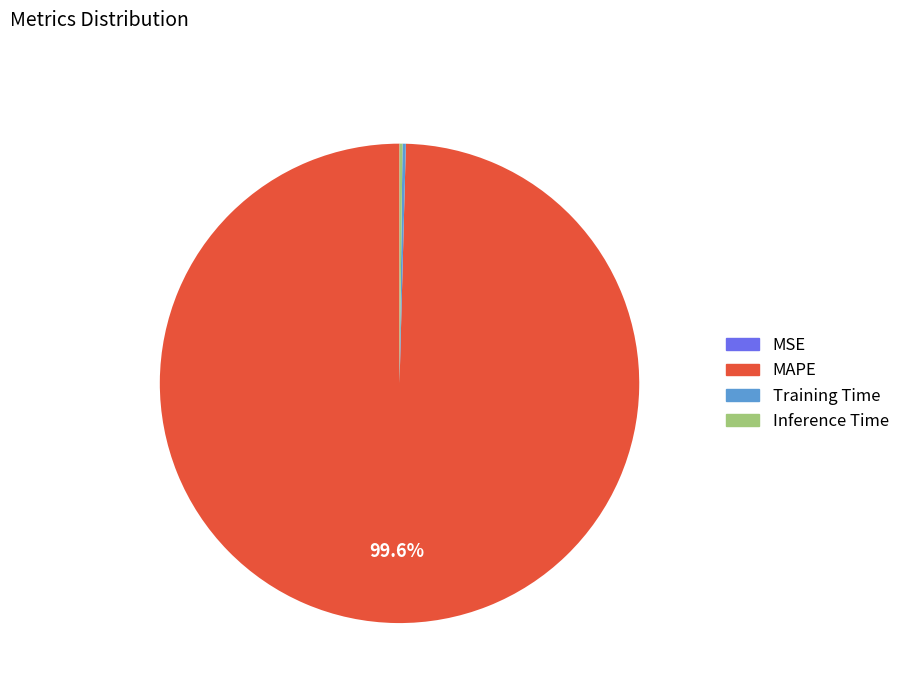

To the nearest percent, what is the average slice percentage?

25%